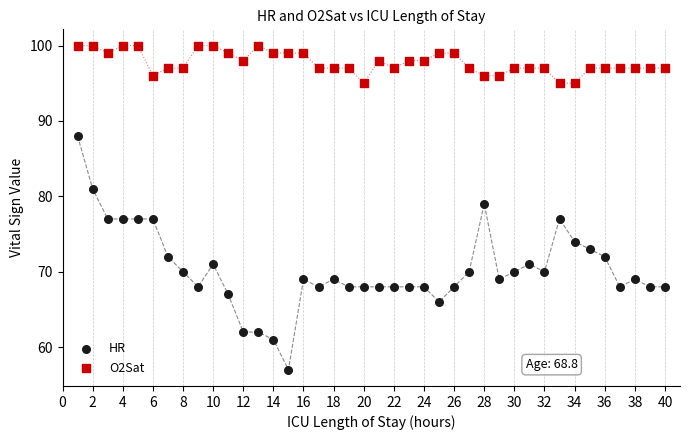

What are all the series names shown in the legend?

HR, O2Sat